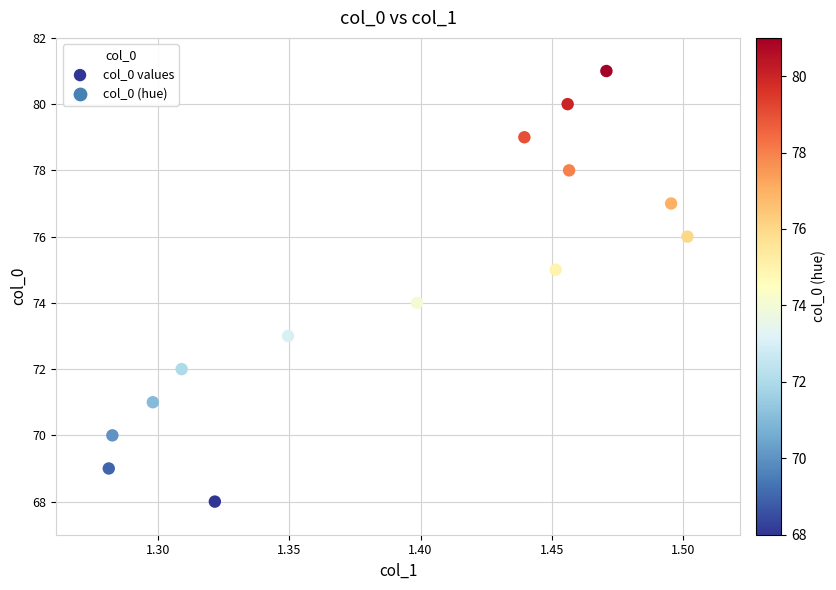

What is the range of Y values (max minus min)?

13